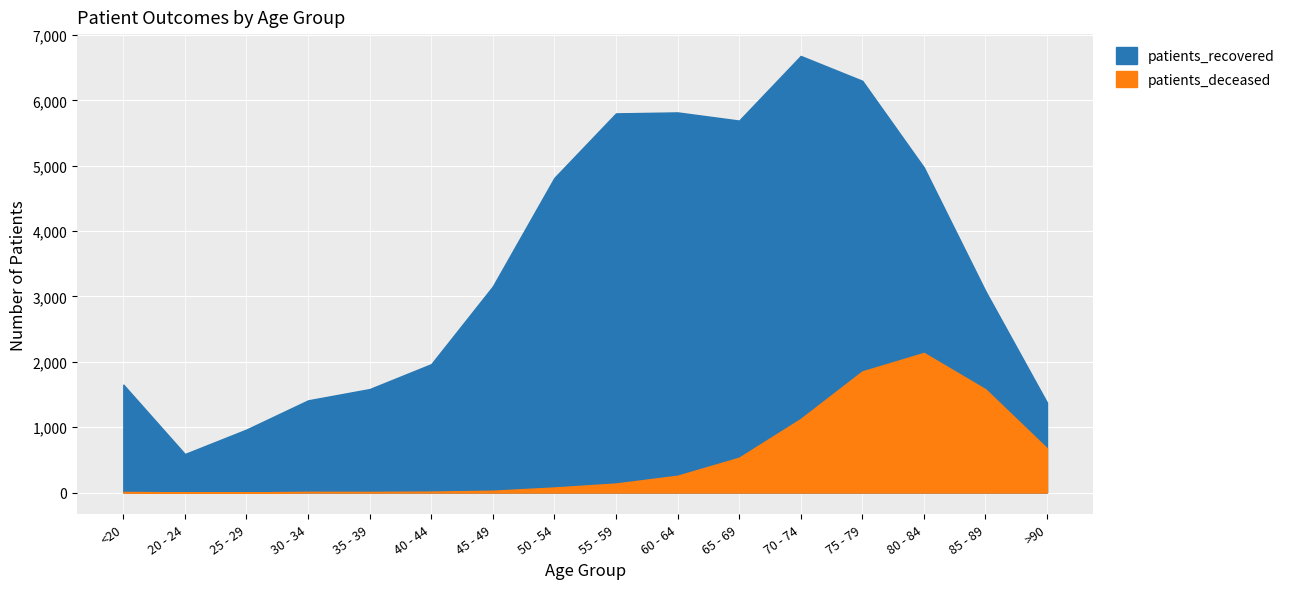

The value of patients_deceased at 35 - 39 is 10. True or false?

True